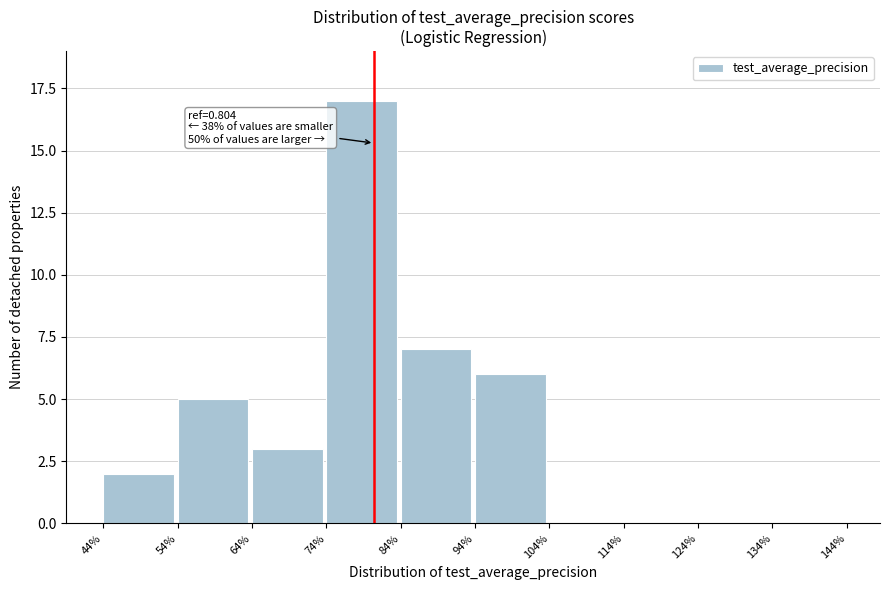

Reading right to left, extract all data points from this chart.

134%=0	124%=0	114%=0	104%=0	94%=6	84%=7	74%=17	64%=3	54%=5	44%=2